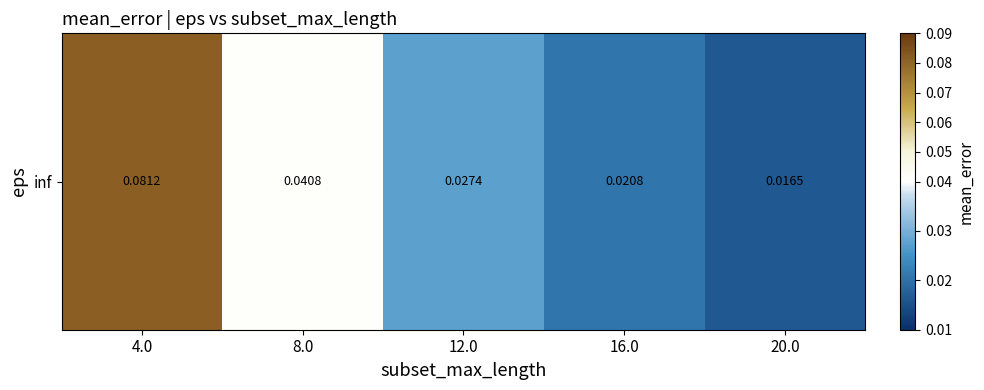

Which label corresponds to the smallest value in the chart?

20.0